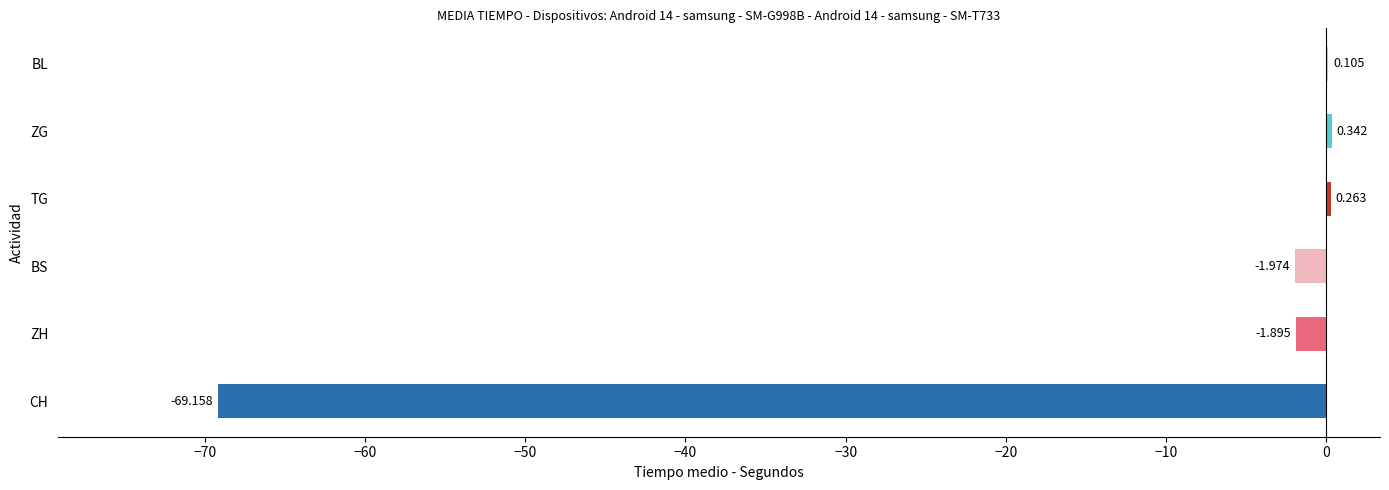

Count the number of data series in this chart.

1